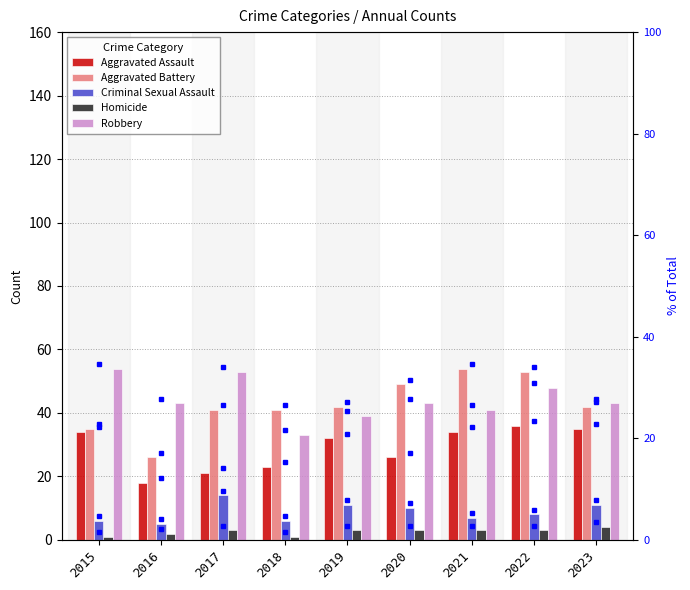

What value does the Aggravated Battery series have at 2022?

53